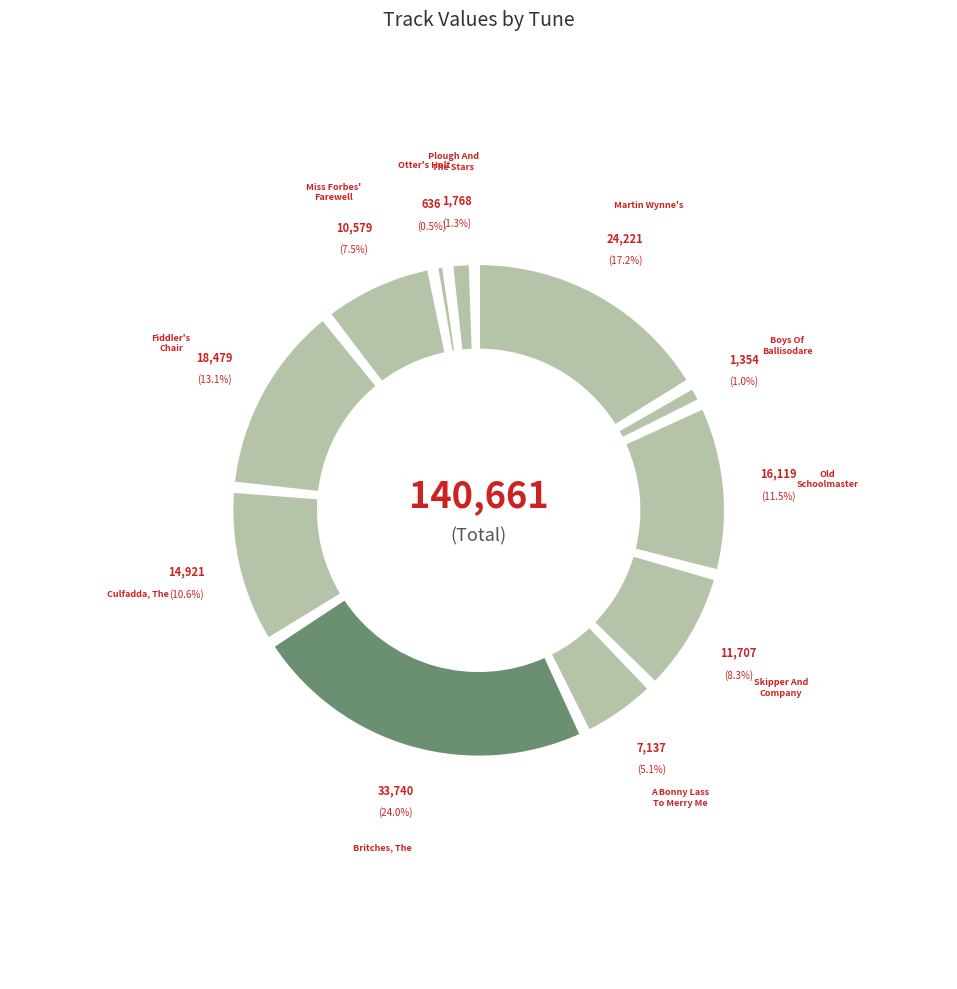

Does Miss Forbes' Farewell To Banff (4) represent more than half of the total?

No